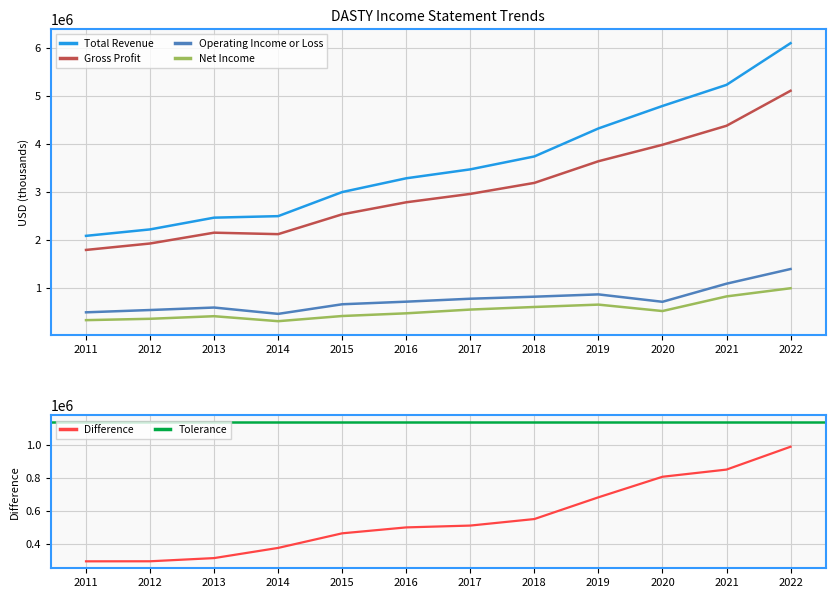

What is the difference between the highest and lowest values at 2015?

2578600